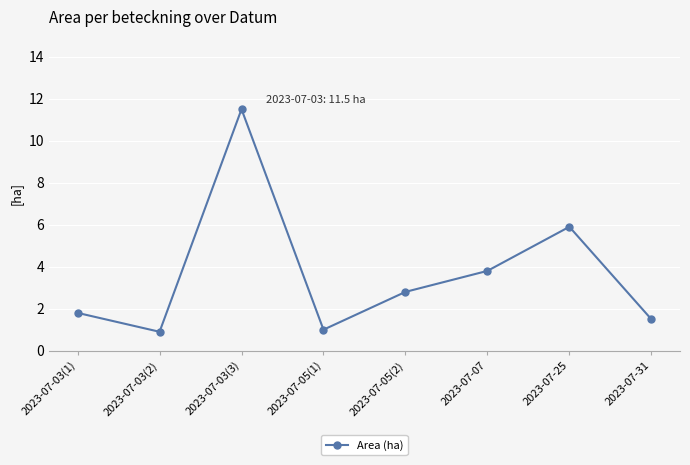

Where is the data nearest to the value 6?

2023-07-25